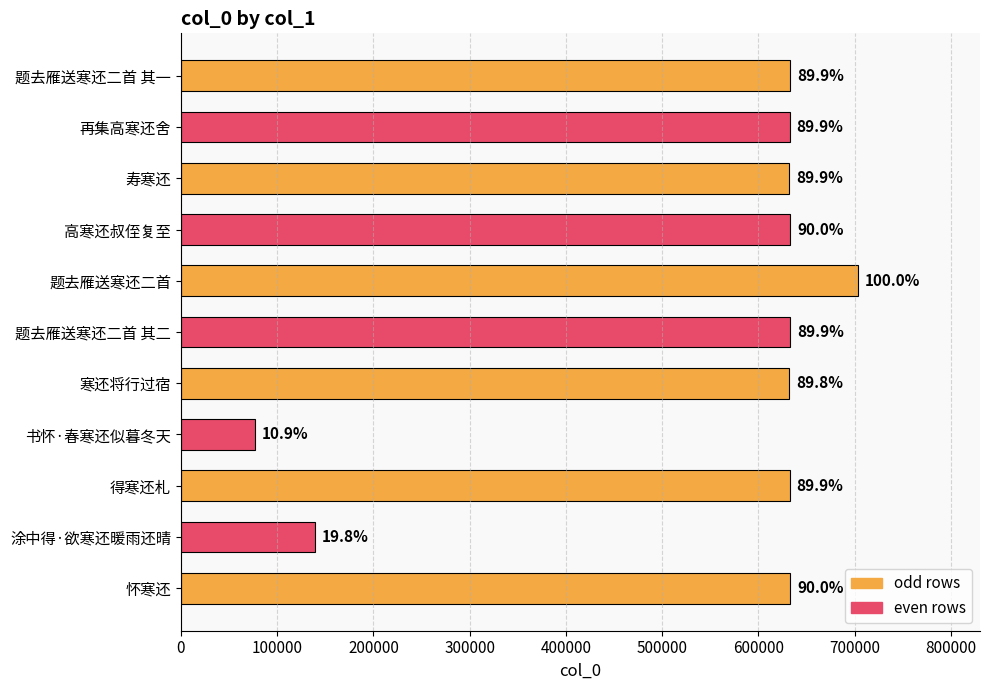

How many bars are there in total?

11